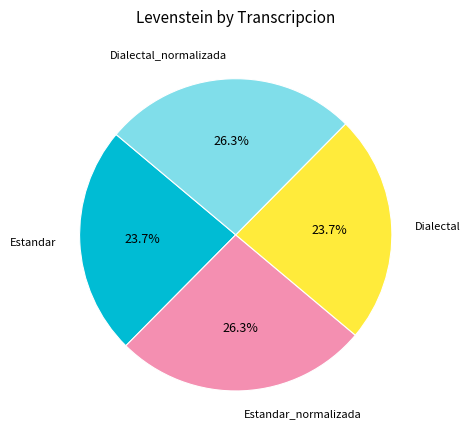

How many segments does this pie chart have?

4